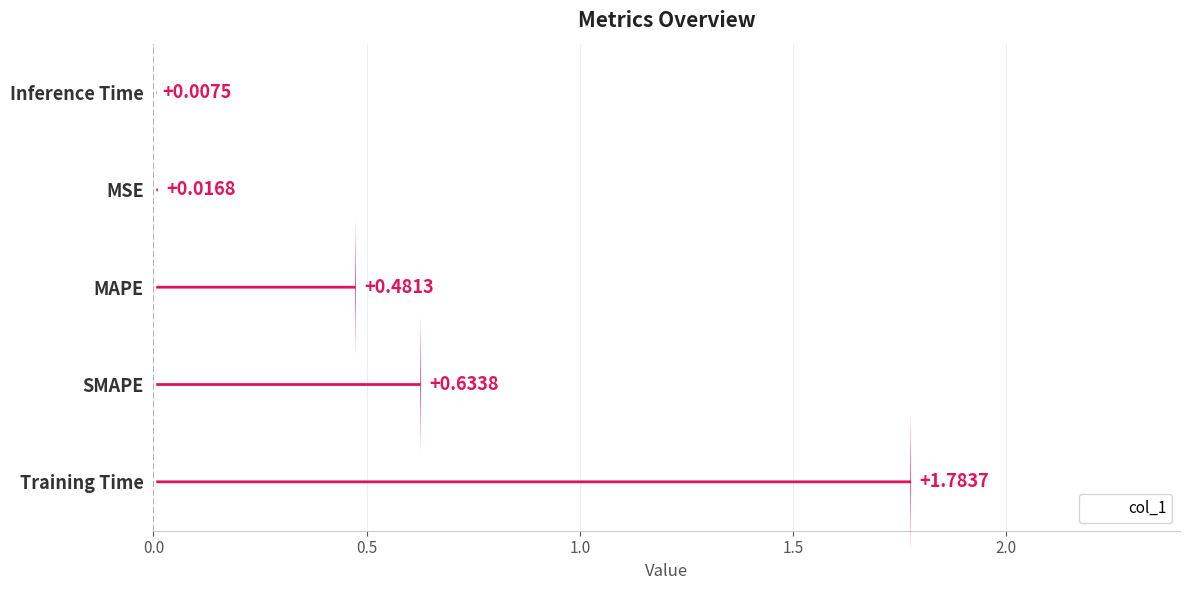

What is the change in value from SMAPE to MAPE?

-0.2